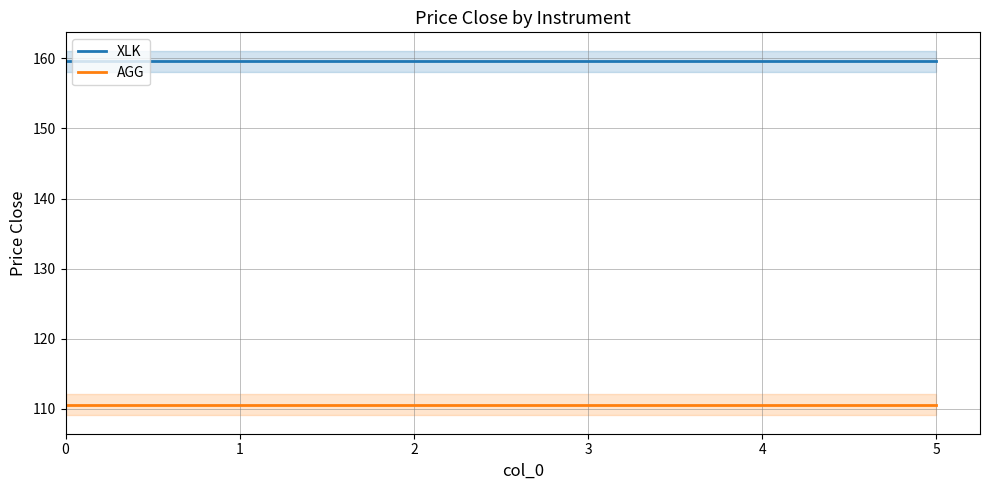

How many data points does each series have?

6